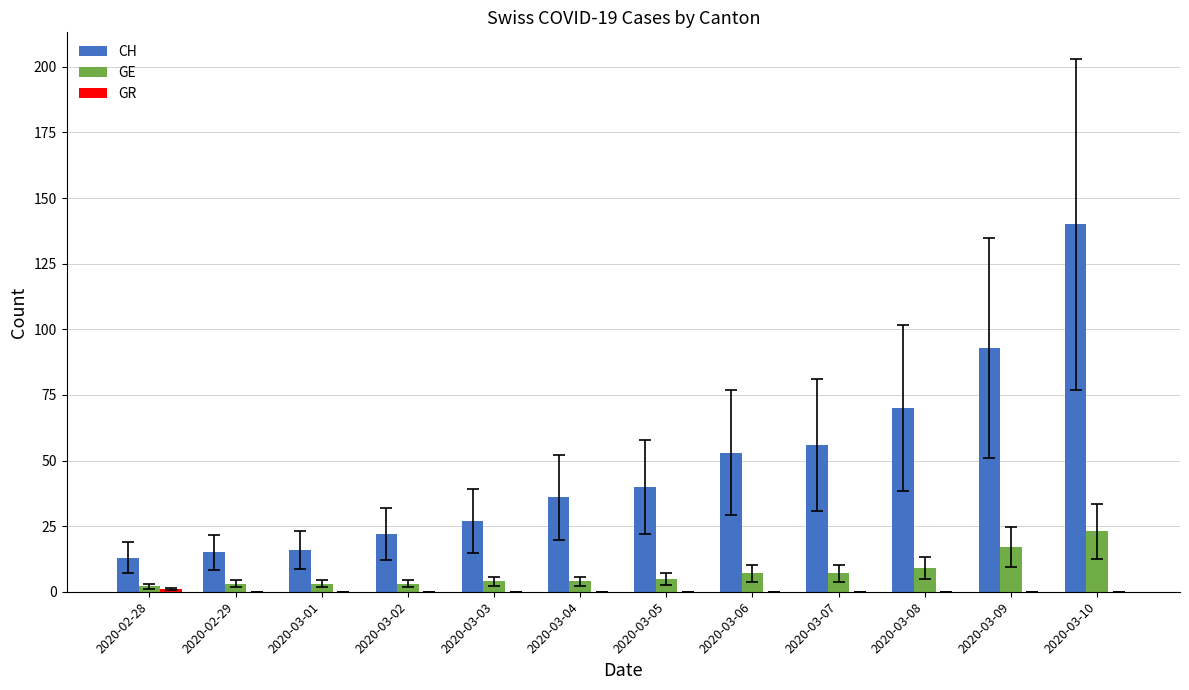

What is the sum of all GE values?

87